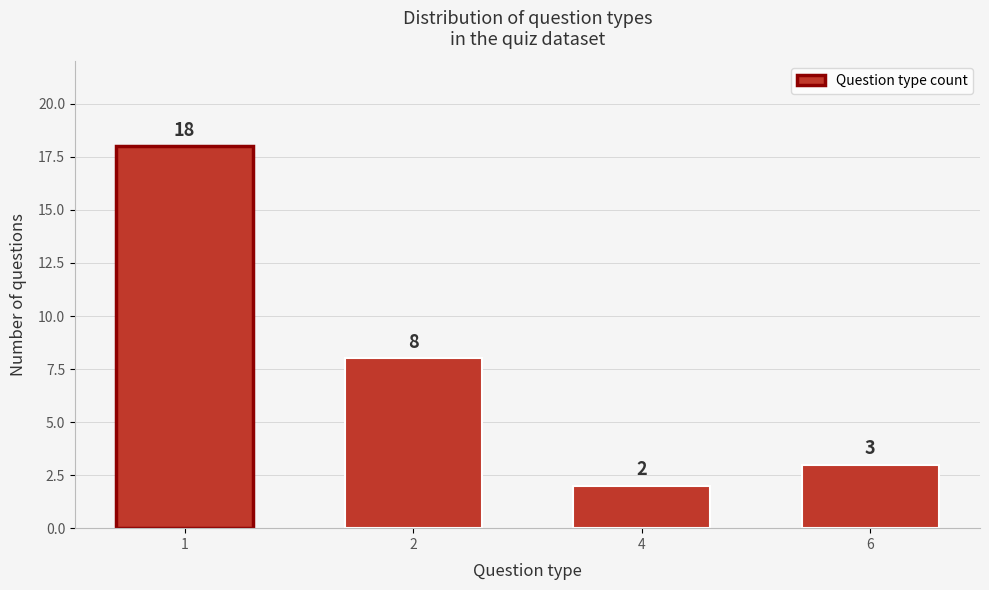

Reading left to right, what are all the values shown in this chart?

18	8	2	3